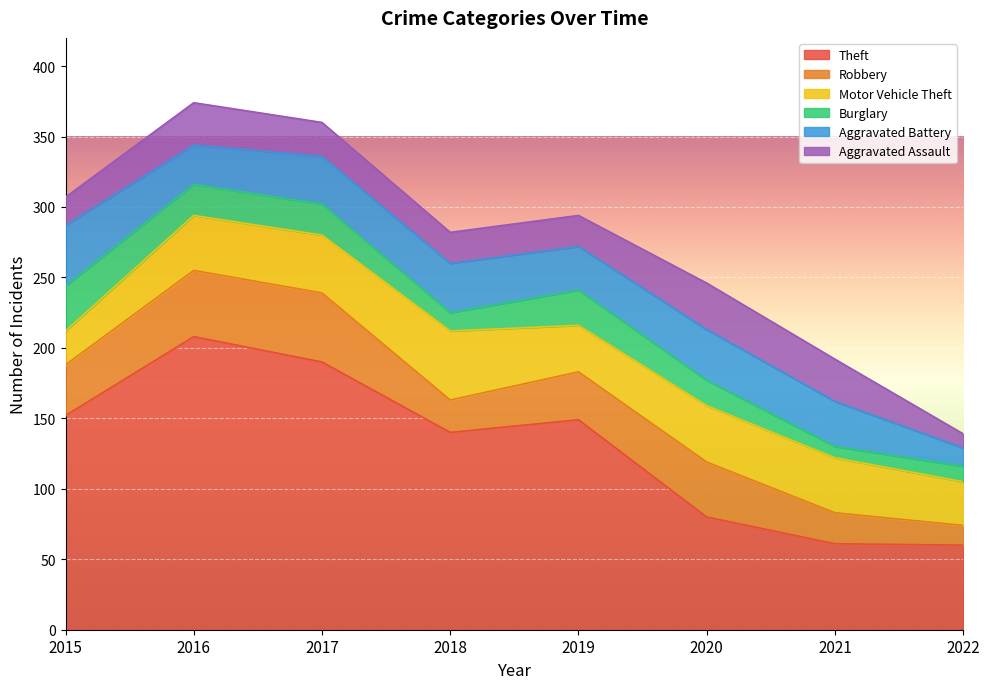

What is the difference between the maximum and minimum values in the Aggravated Assault series?

23